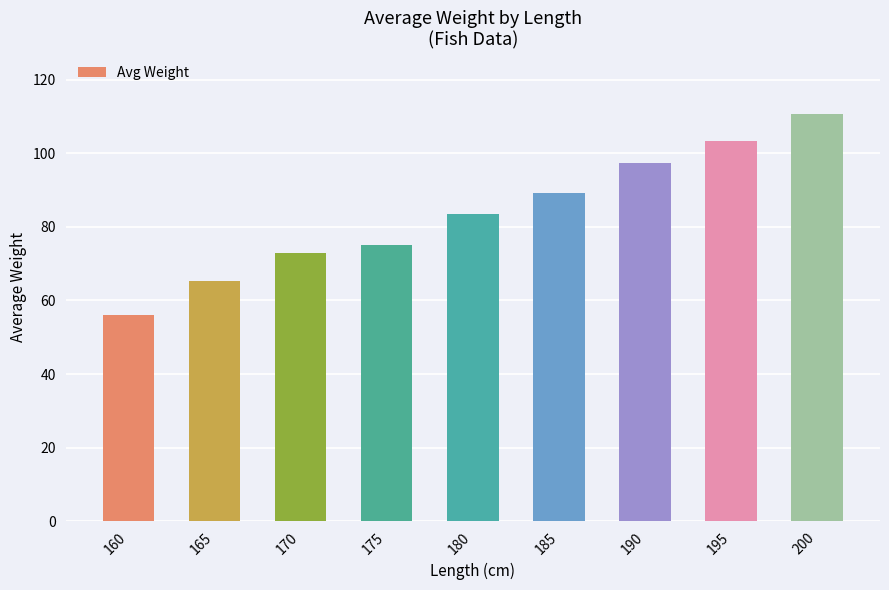

Which category has the highest value across all series?

200